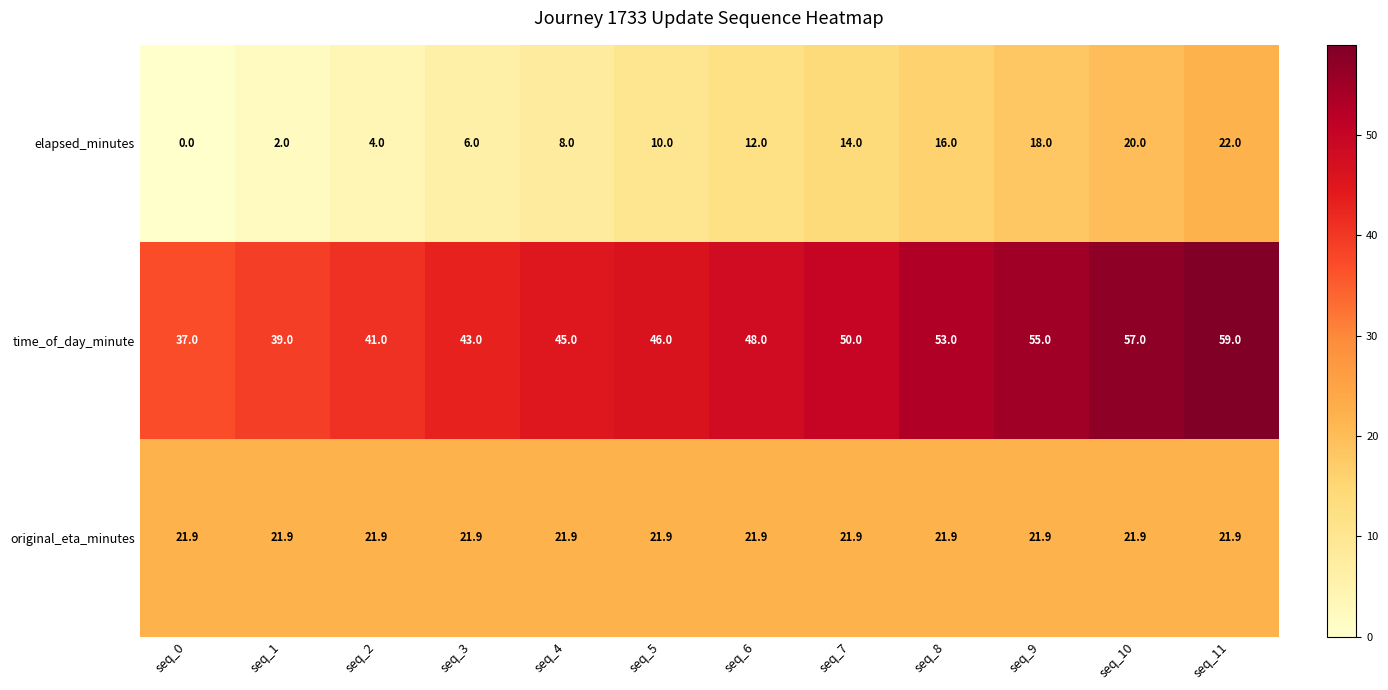

At which category is the sum across all series the highest?

seq_11